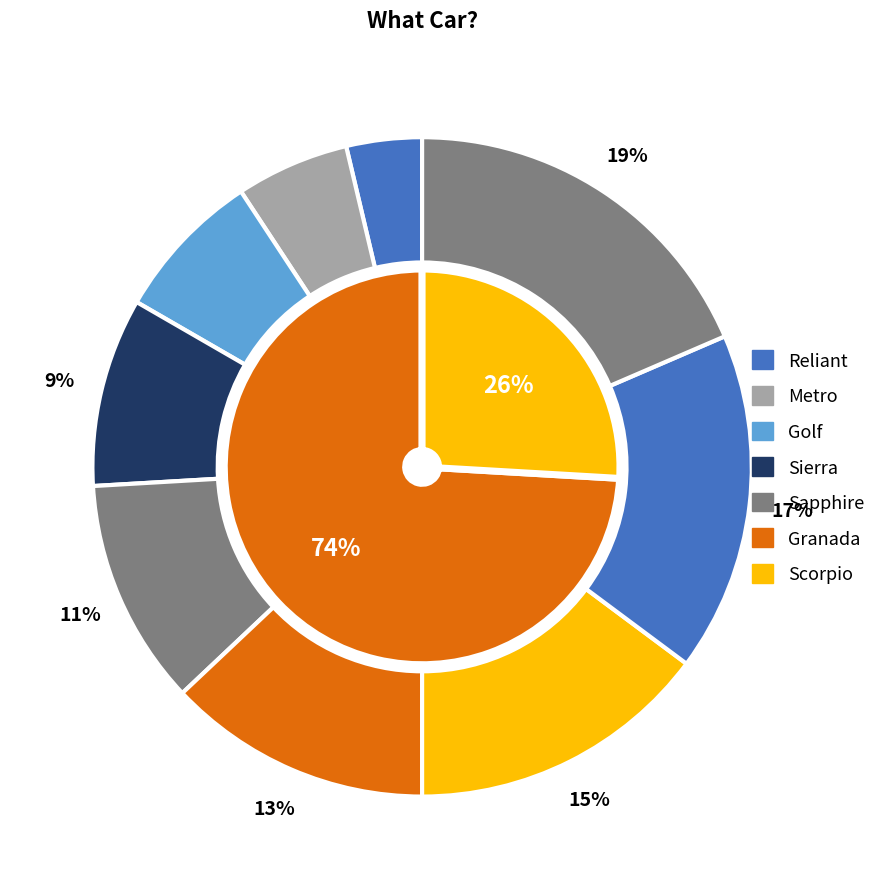

To the nearest percent, what is the combined percentage of Golf and Granada?

20%